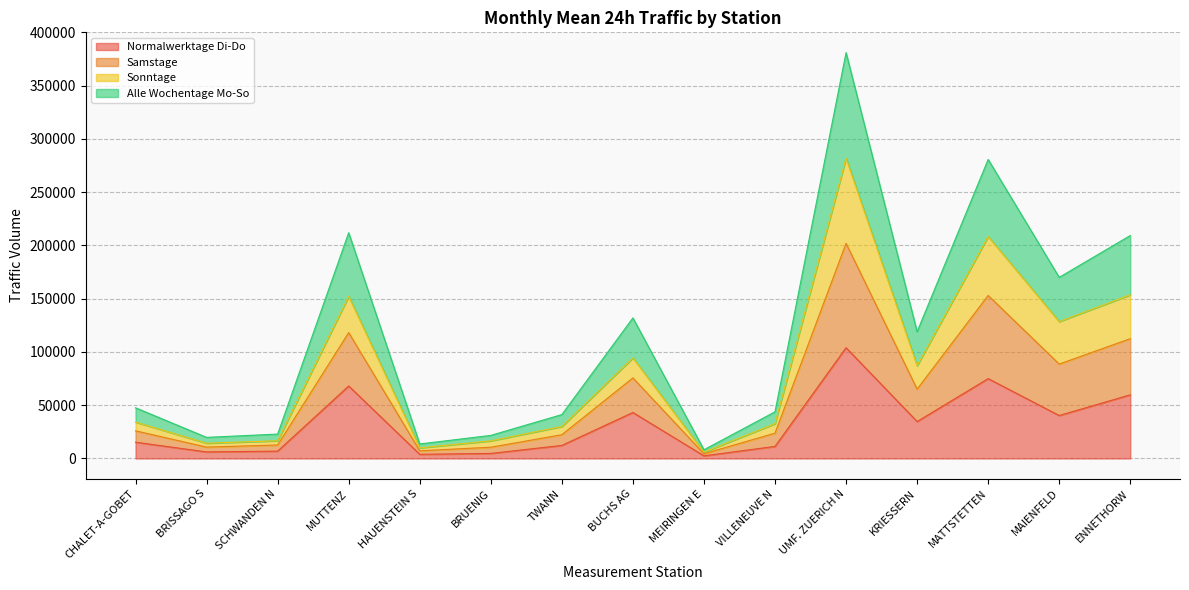

Does the chart have visible grid lines?

Yes